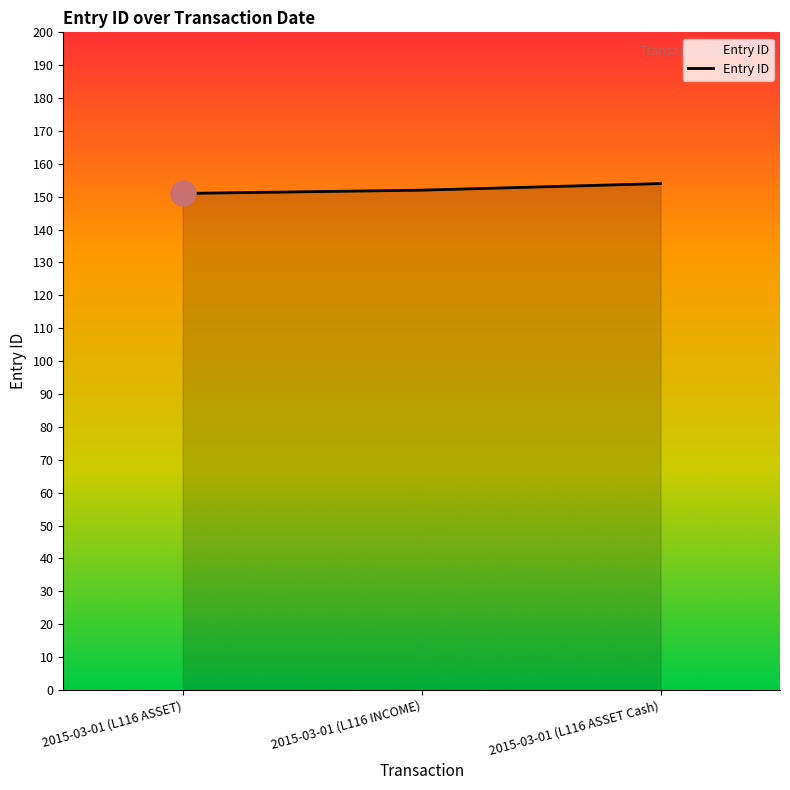

What value does the data have at 2015-03-01 (L116 ASSET)?

151